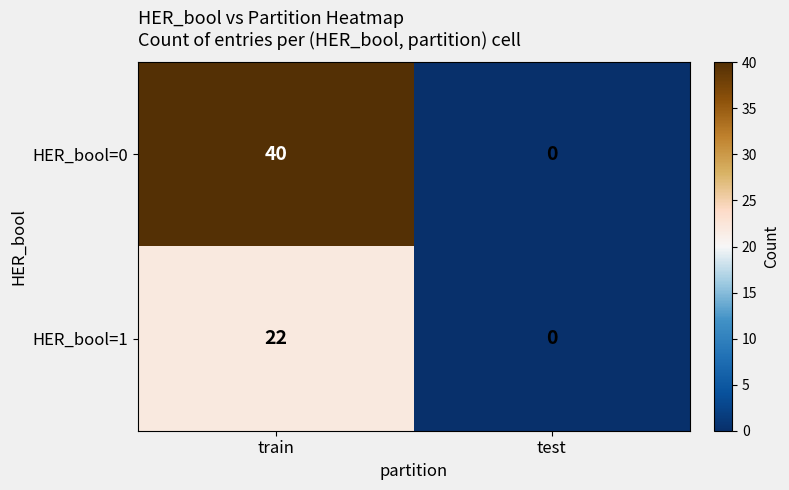

Between train and test, which series saw the biggest shift?

HER_bool=0